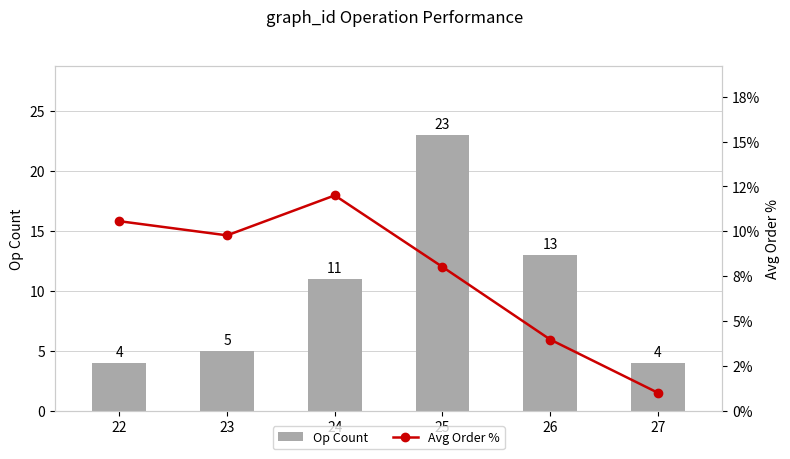

Reading right to left, transcribe all the data shown in this chart.

Op Count: 27=4.0	26=13.0	25=23.0	24=11.0	23=5.0	22=4.0
Avg Order %: 27=1.0	26=4.0	25=8.0	24=12.0	23=9.8	22=10.6